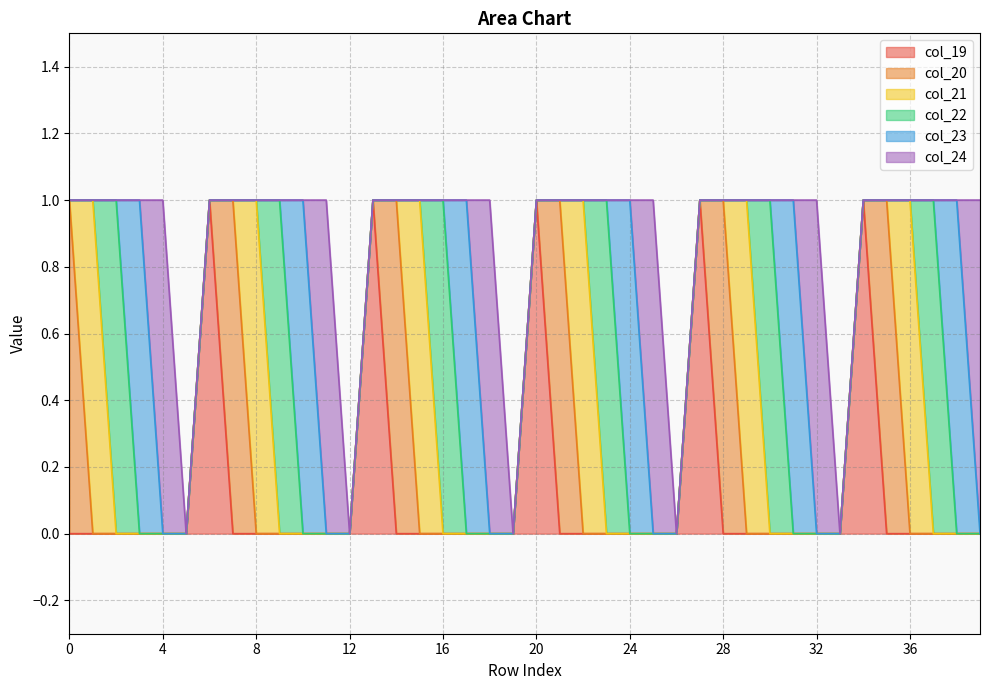

True or false: col_24 has more than 0 points higher than both neighbors.

True